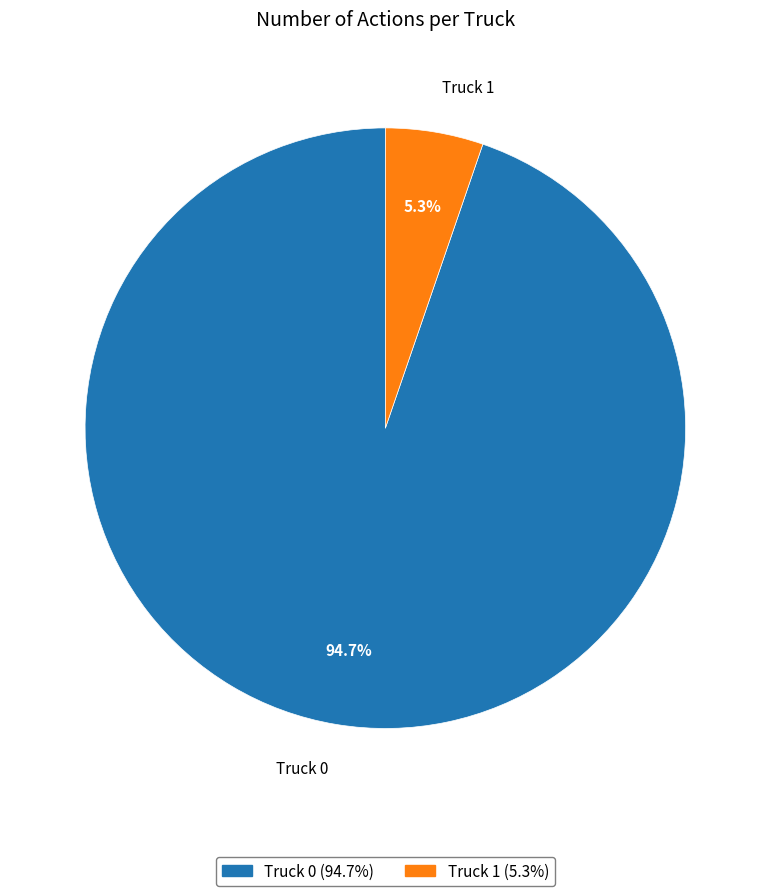

To the nearest percent, what is the difference between the Truck 1 and Truck 0 slice percentages?

89%